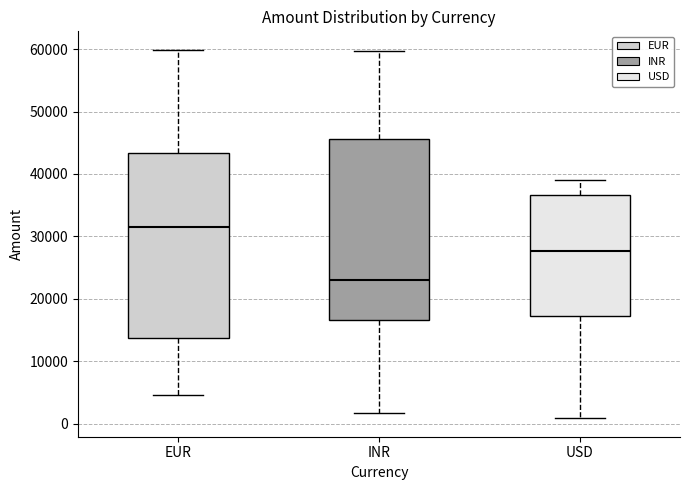

Reading left to right, transcribe this box plot: for each box, give where its median line is, the range the box spans, and where its two whiskers end, as read against the y-axis. The values are not printed on the chart, so give them approximately, as read against the axis.

EUR: median 32000, box 14000 to 43000, whiskers 5000 to 60000
INR: median 23000, box 17000 to 46000, whiskers 2000 to 60000
USD: median 28000, box 17000 to 37000, whiskers 1000 to 39000